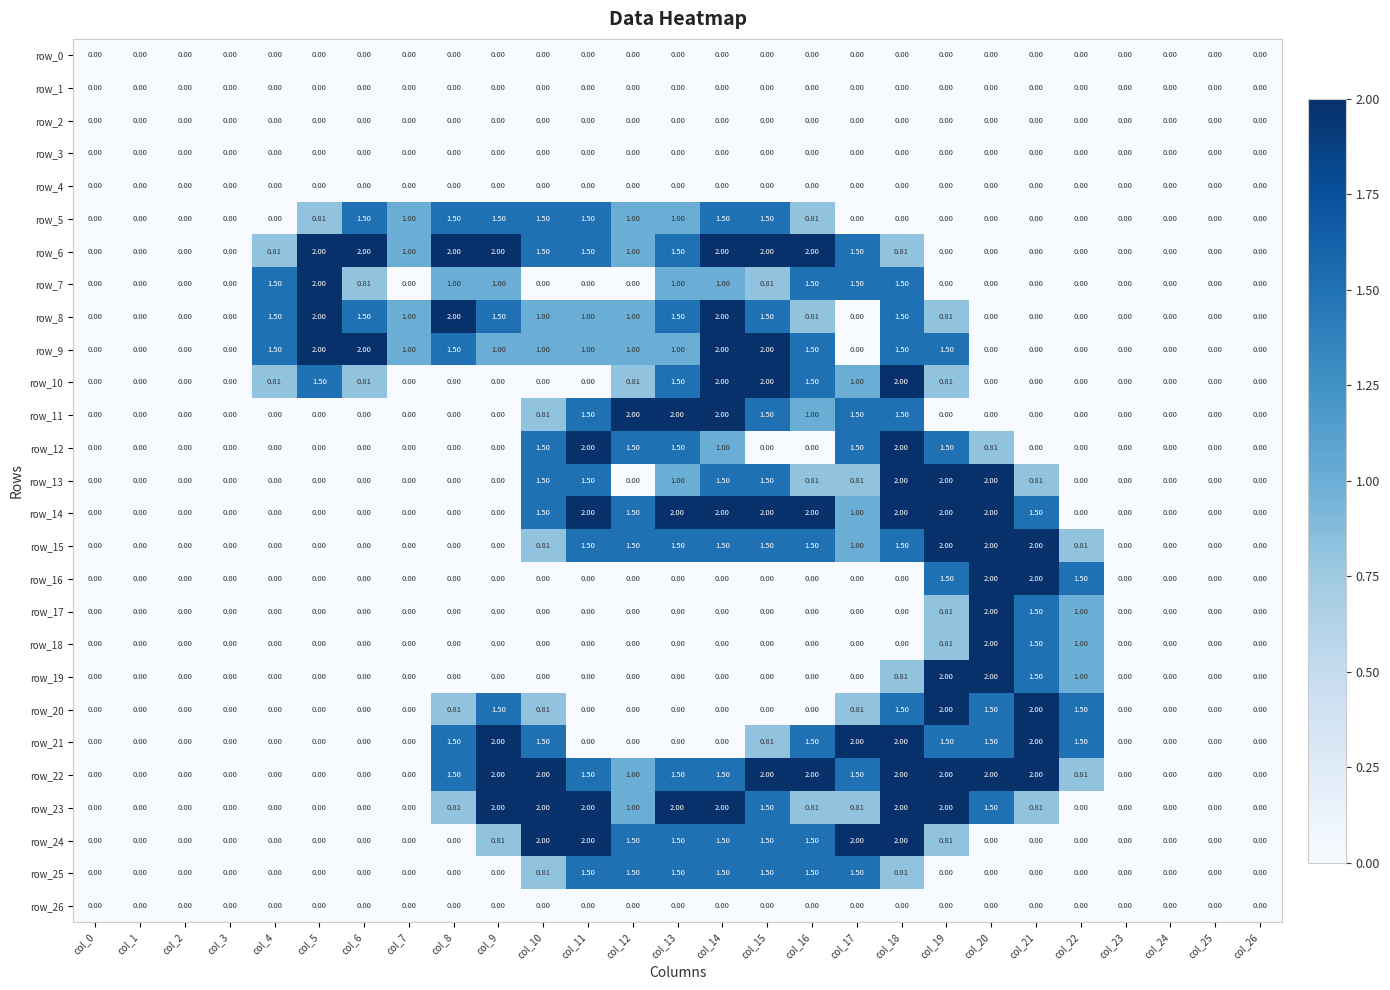

Is the value of row_15 at col_10 greater than the value of row_11 at col_6?

Yes